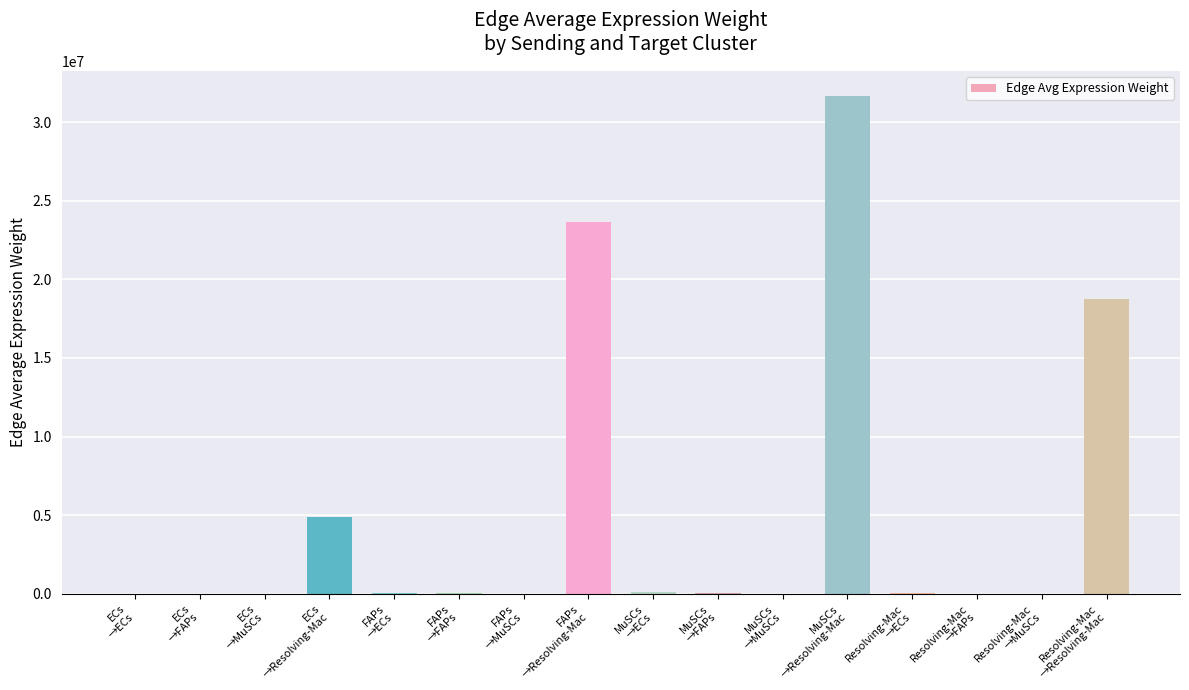

What is the difference between the values at Resolving-Mac
→Resolving-Mac and FAPs
→Resolving-Mac?

4866391.5